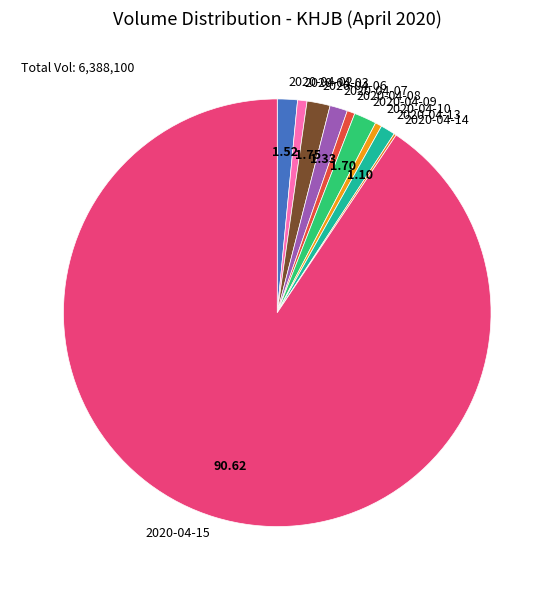

Is there any slice that represents more than half of the pie?

Yes